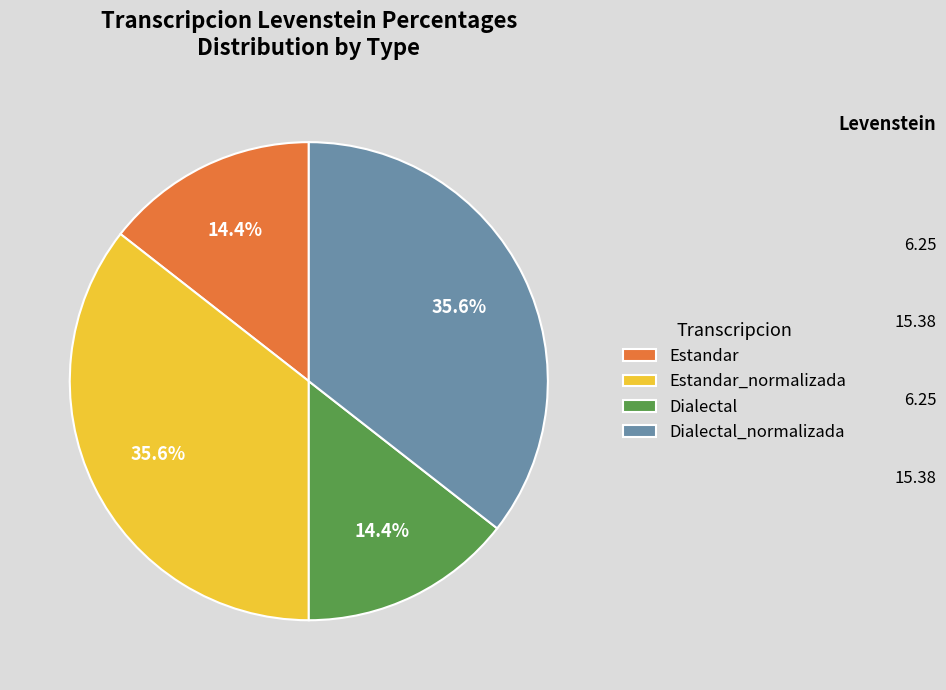

To the nearest percent, what percentage of the pie is Estandar_normalizada?

36%